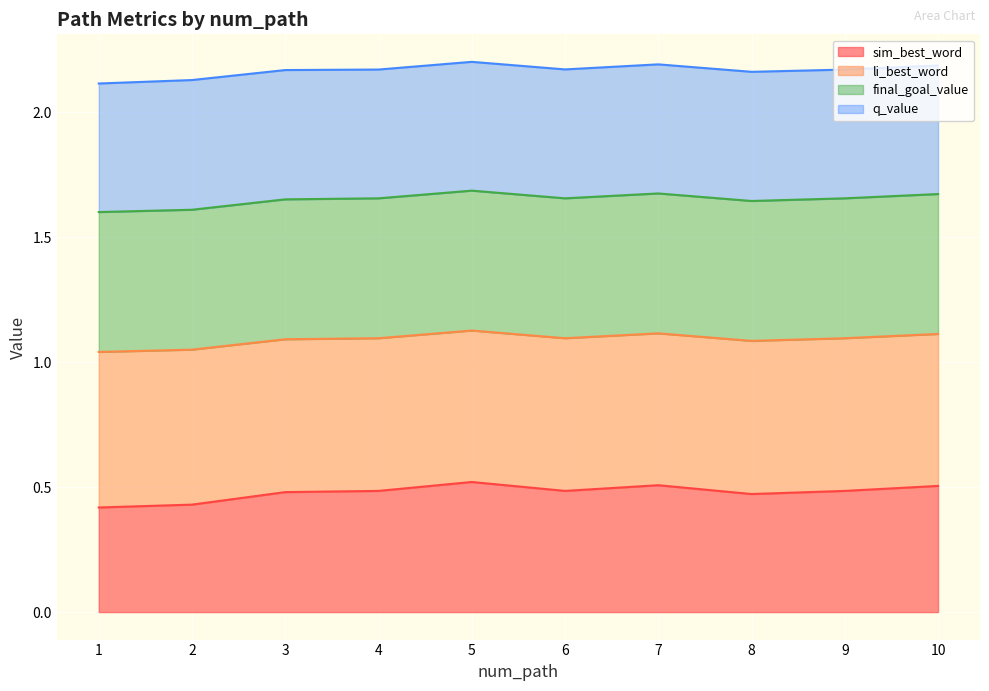

What is the average value of the sim_best_word series?

0.5